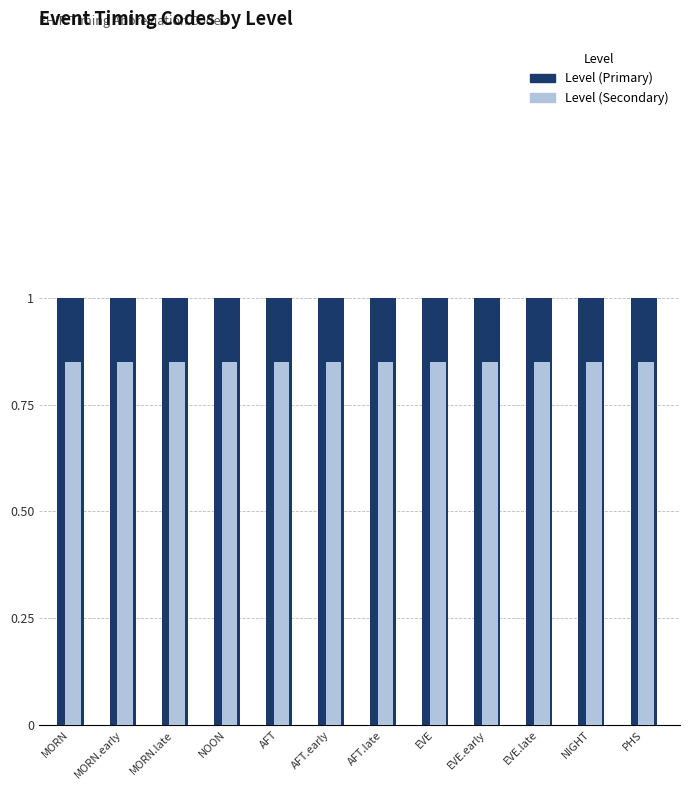

The value of Level (Primary) at AFT is 0.4. True or false?

False